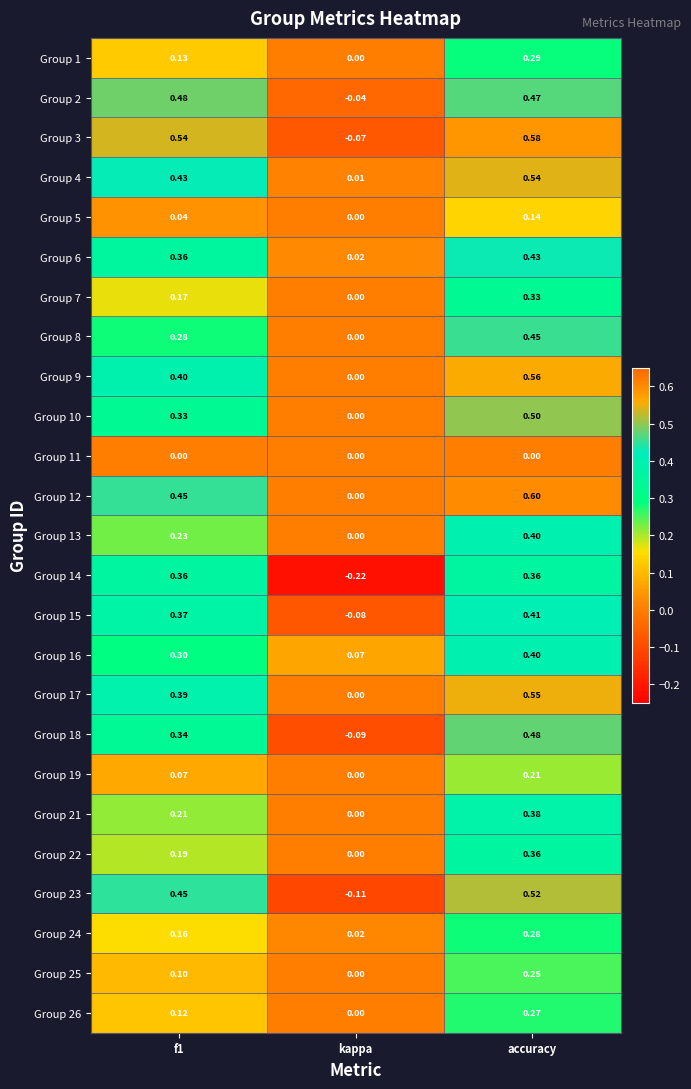

What is the difference between the highest and lowest values at f1?

0.5